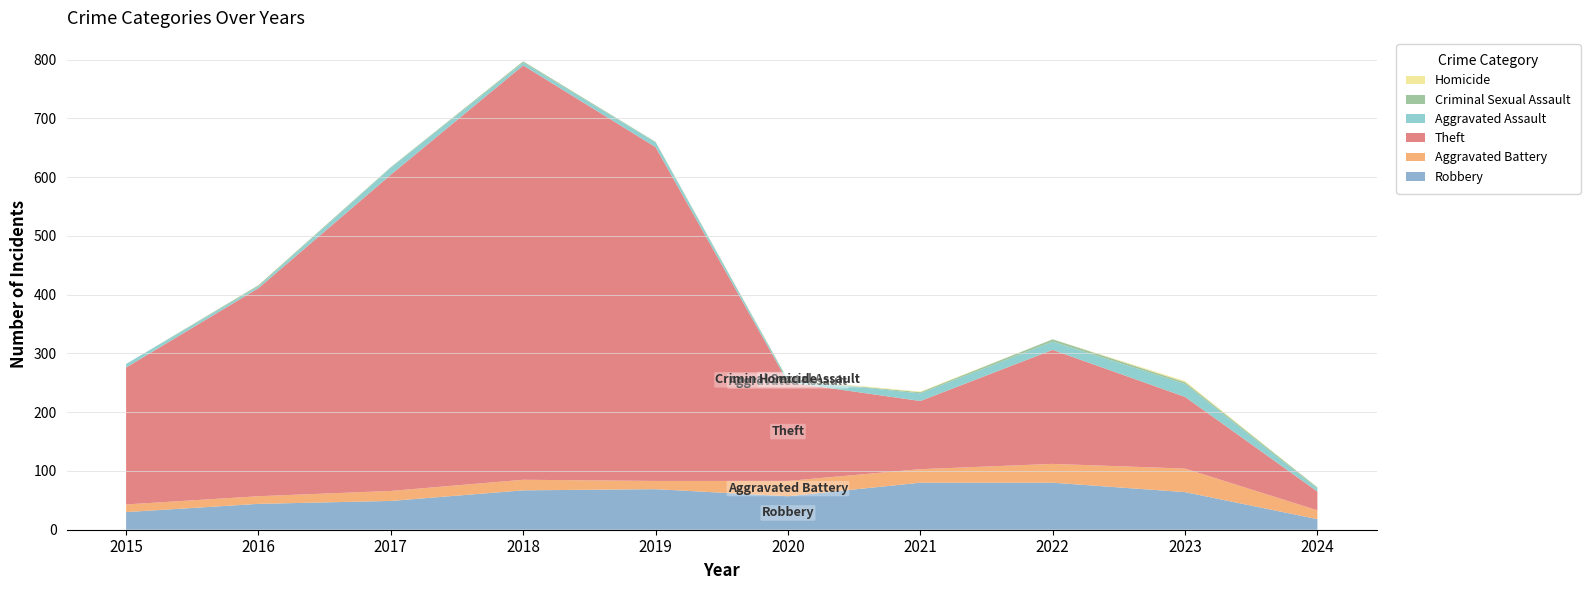

Reading left to right, list all the values displayed in this chart.

Robbery: 30	44	49	67	69	57	80	80	64	18
Aggravated Battery: 13	13	17	18	14	26	23	32	40	15
Theft: 233	354	538	705	568	168	116	194	122	32
Aggravated Assault: 6	3	12	5	8	4	13	14	22	5
Criminal Sexual Assault: 0	2	1	2	1	0	2	4	3	2
Homicide: 0	0	0	0	0	1	1	0	2	0